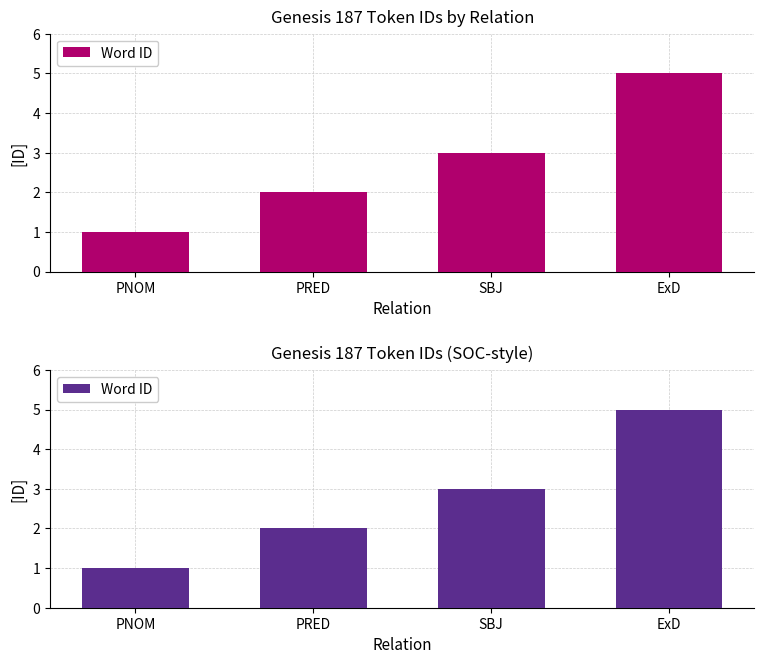

True or false: the data shows 3 at SBJ.

True